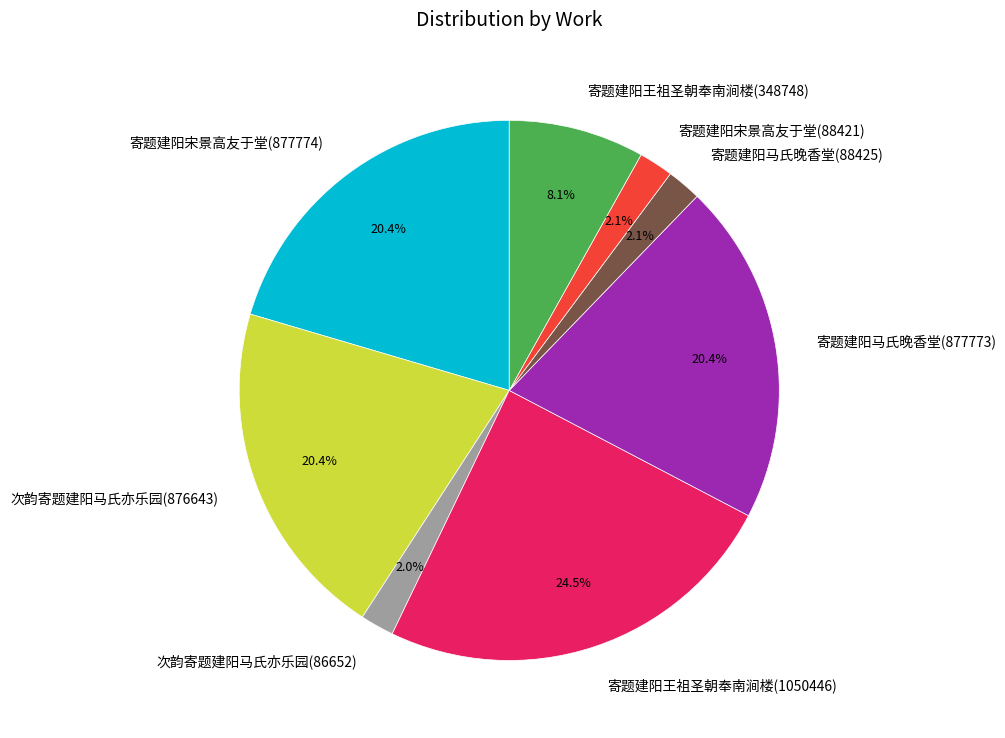

To the nearest percent, what portion does 寄题建阳马氏晚香堂(88425) represent?

2%